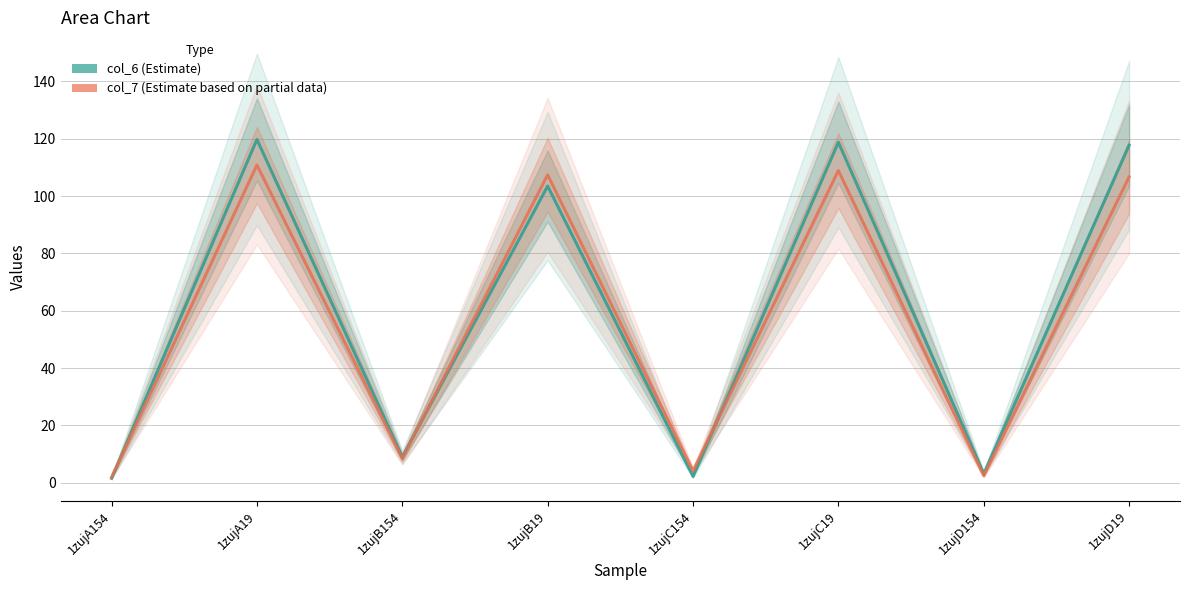

At how many categories does at least one series exceed 79?

4